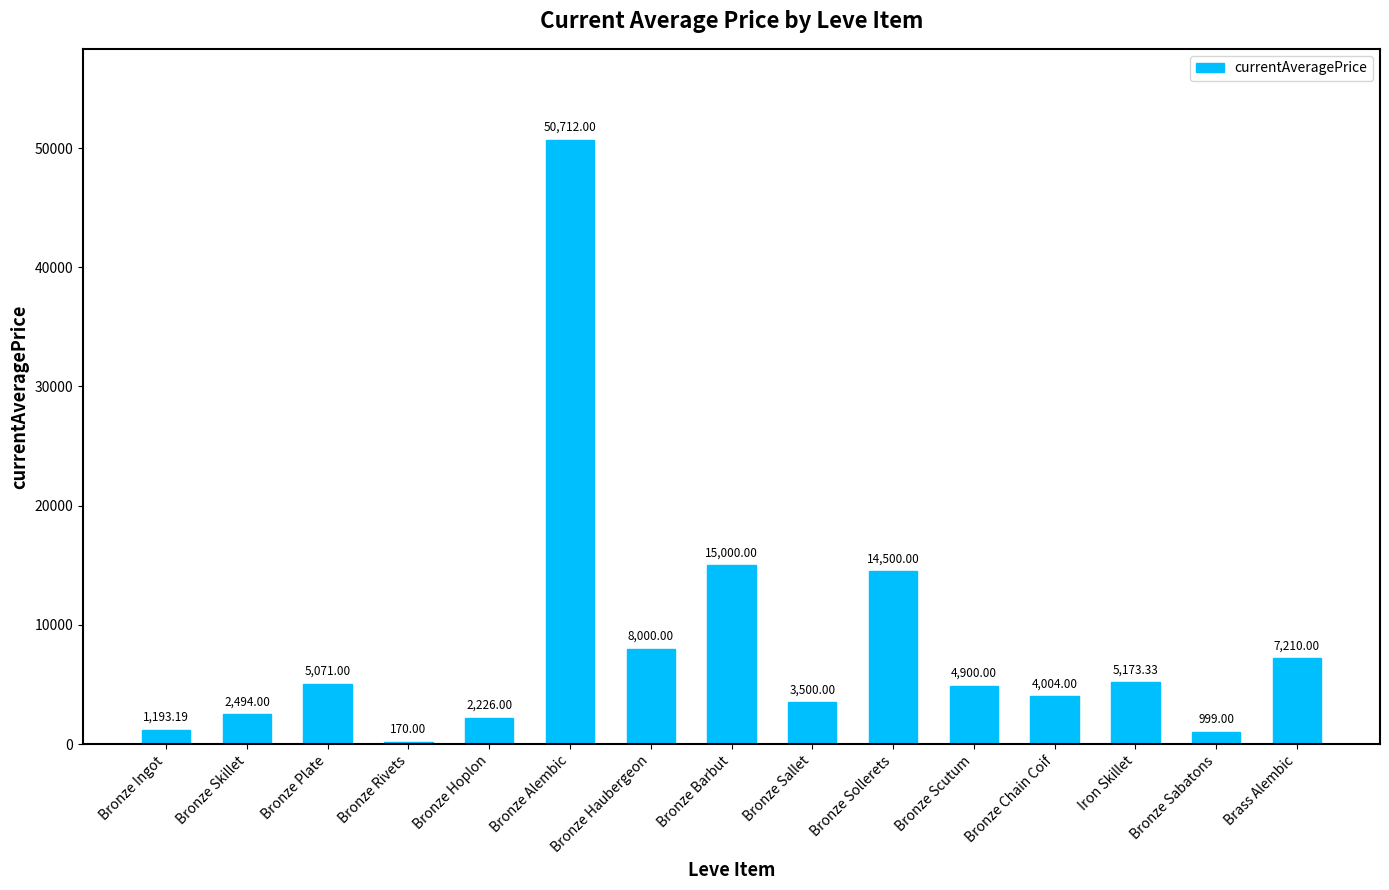

Where does the data first go above 4900?

Bronze Plate